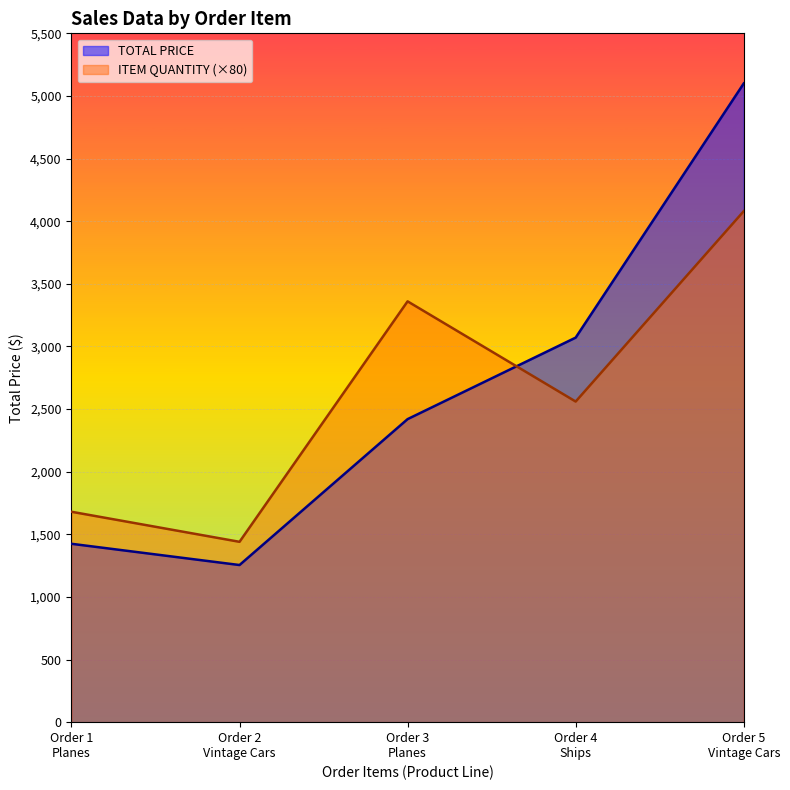

What is the value of the ITEM QUANTITY point at the 4th from the left?

2560.0